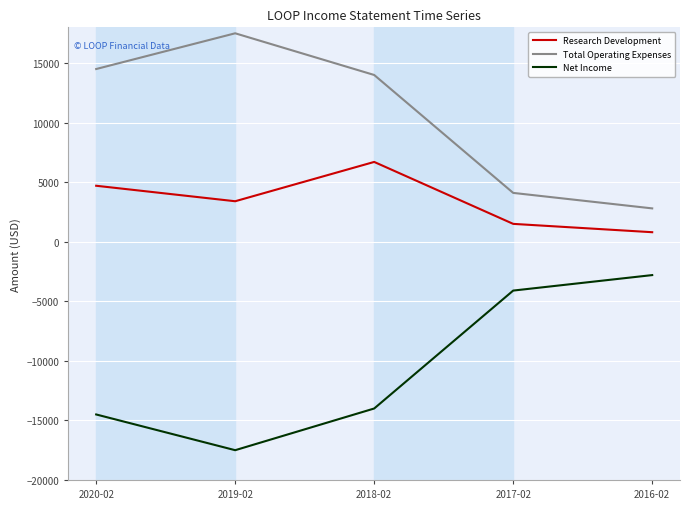

Reading left to right, what are all the values shown in this chart?

Research Development: 2020-02=4700	2019-02=3400	2018-02=6700	2017-02=1500	2016-02=800
Total Operating Expenses: 2020-02=14500	2019-02=17500	2018-02=14000	2017-02=4100	2016-02=2800
Net Income: 2020-02=-14500	2019-02=-17500	2018-02=-14000	2017-02=-4100	2016-02=-2800